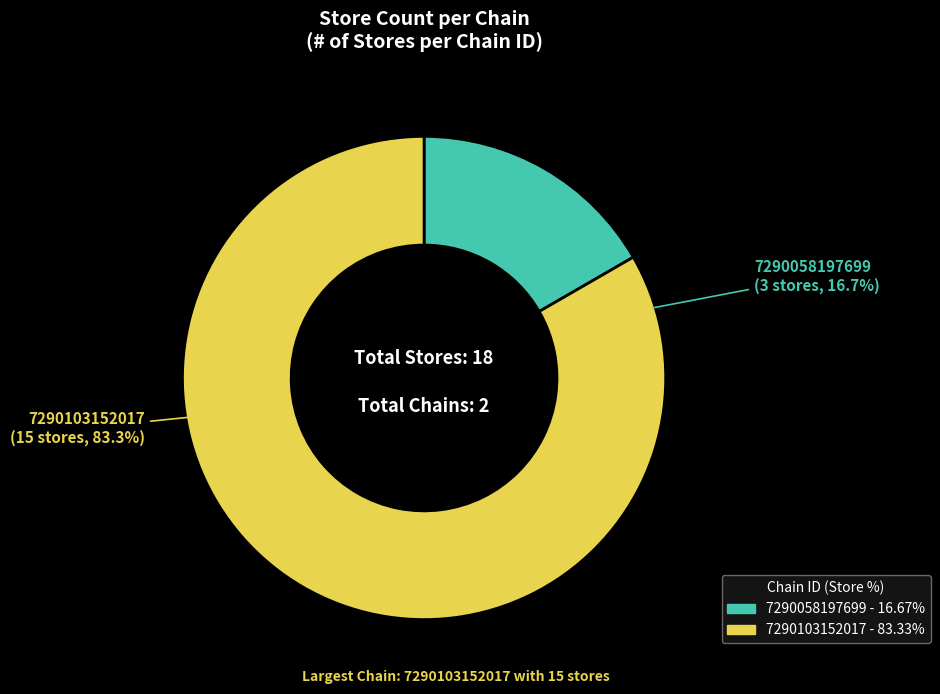

How many slices are in this pie chart?

2